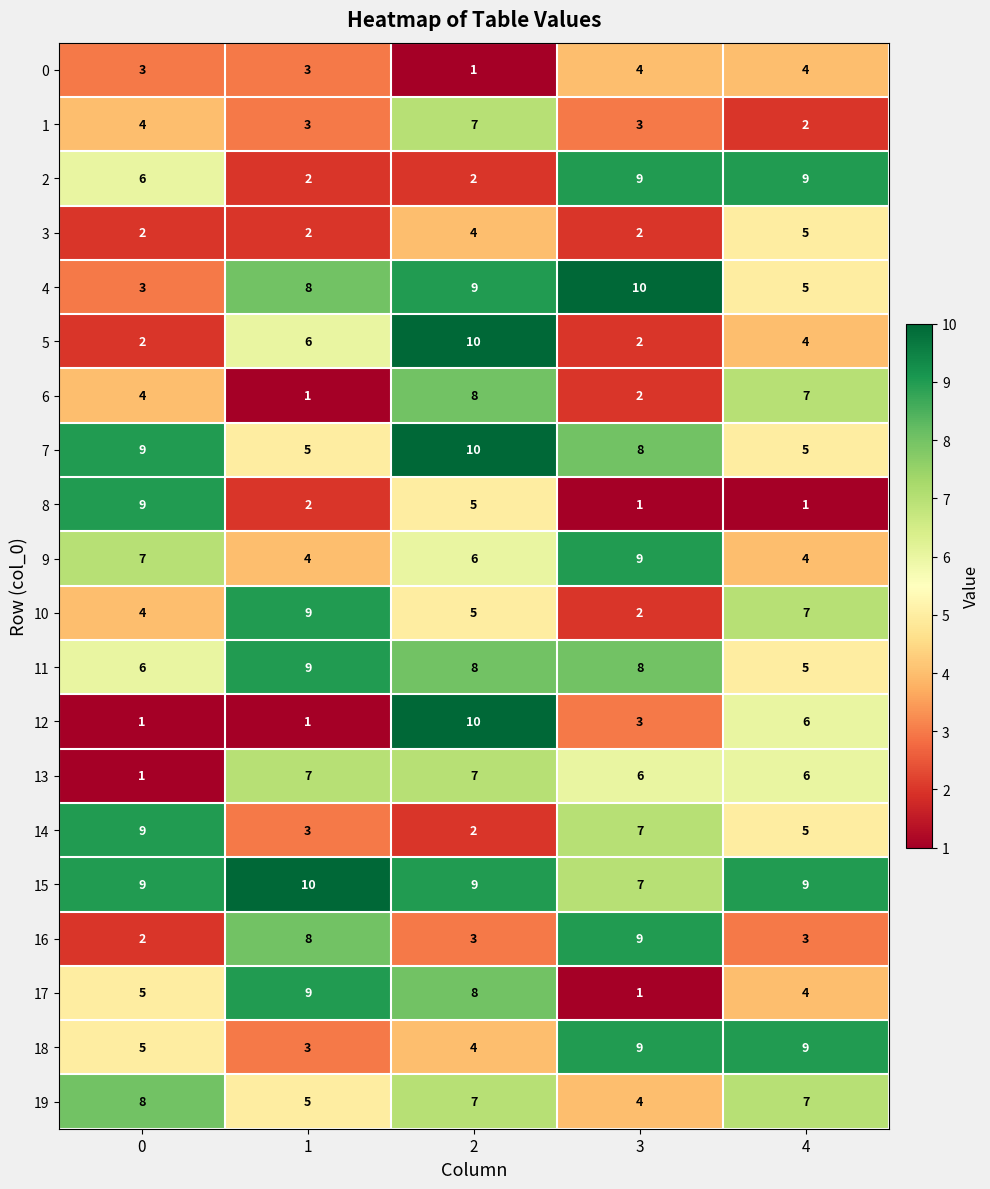

The 2 series shows 3 at 1. True or false?

False